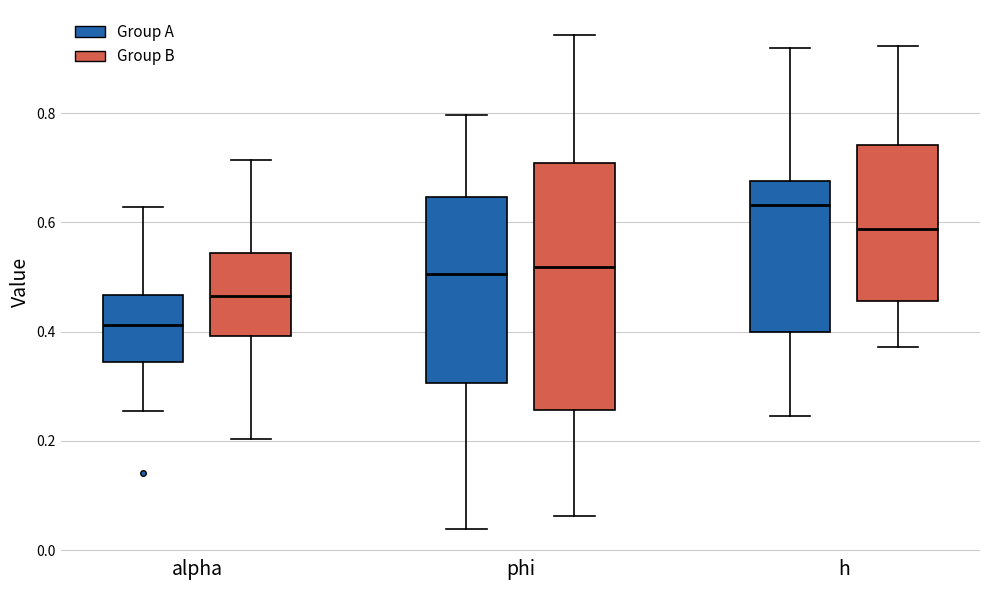

Which box's median line is the highest?

h (Group A)